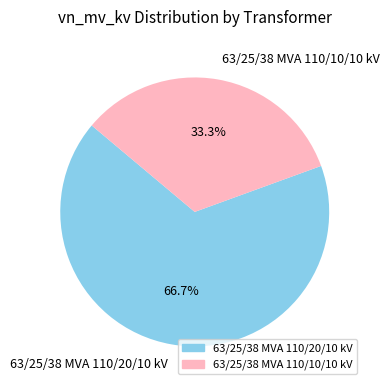

To the nearest percent, what portion does 63/25/38 MVA 110/10/10 kV represent?

33%